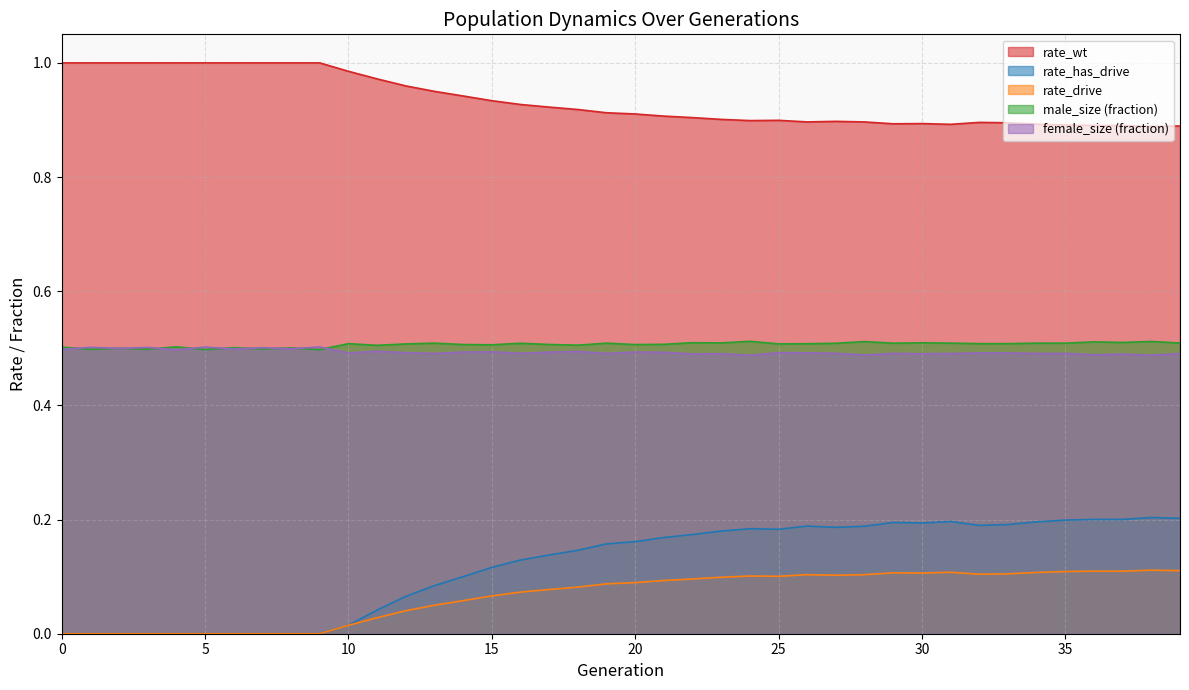

Read the rate_drive value at 38.

0.1